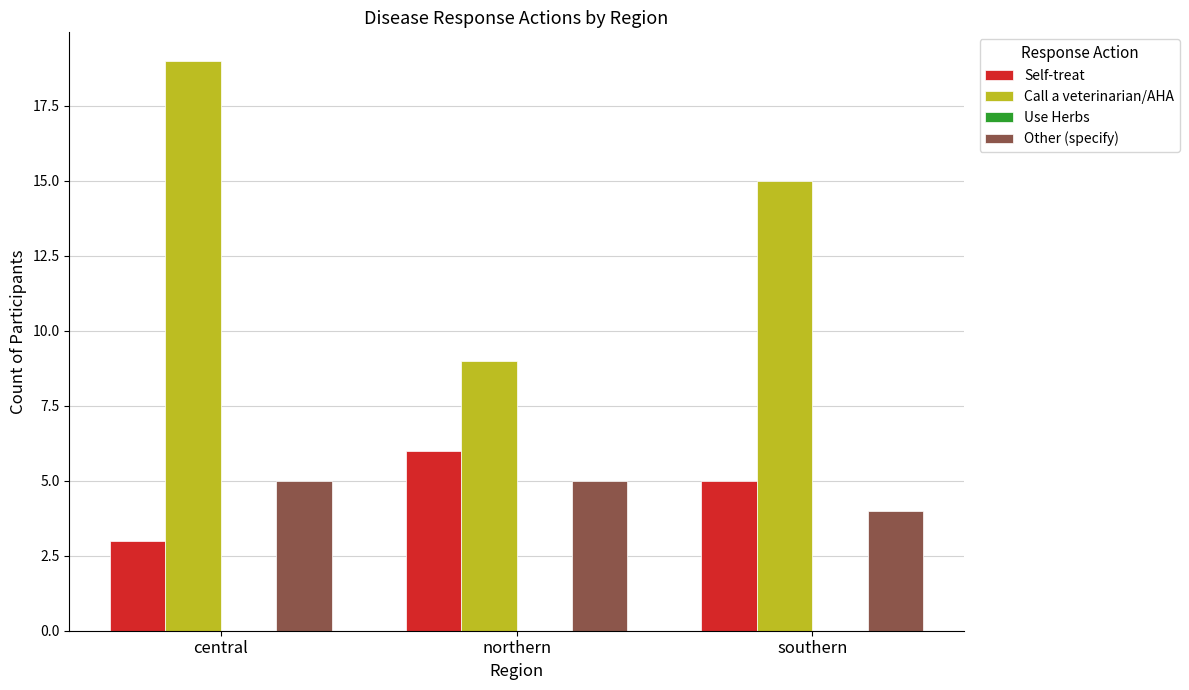

What is the difference between the maximum and minimum values in the Other (specify) series?

1